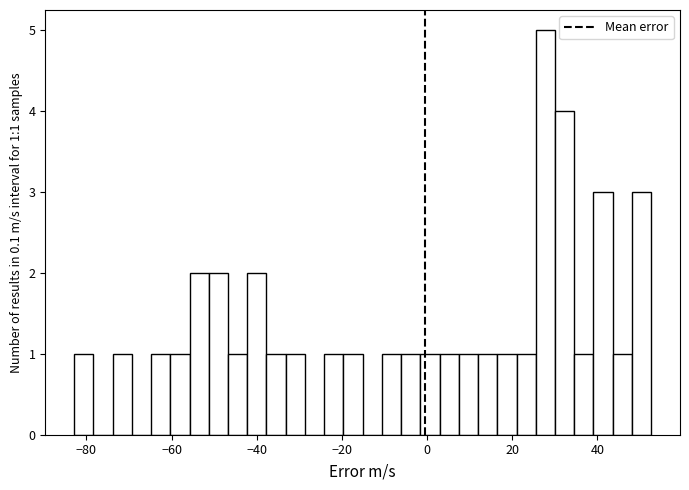

Read against the x-axis, roughly where is the centre of the tallest bar?

28